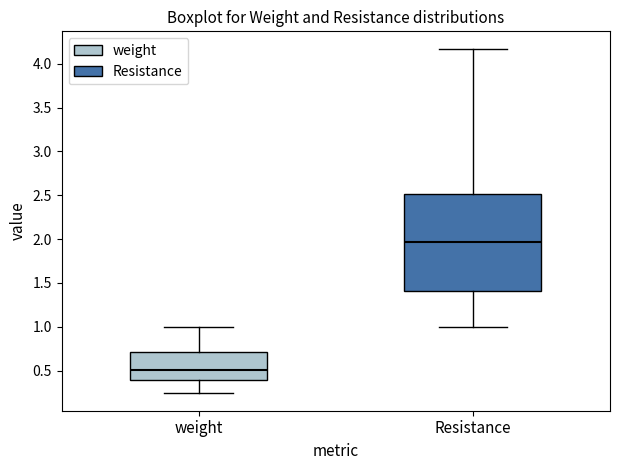

Reading left to right, transcribe this box plot: for each box, give where its median line is, the range the box spans, and where its two whiskers end, as read against the y-axis. The values are not printed on the chart, so give them approximately, as read against the axis.

weight: median 0.50, box 0.40 to 0.70, whiskers 0.25 to 1.00
Resistance: median 1.95, box 1.40 to 2.50, whiskers 1.00 to 4.15